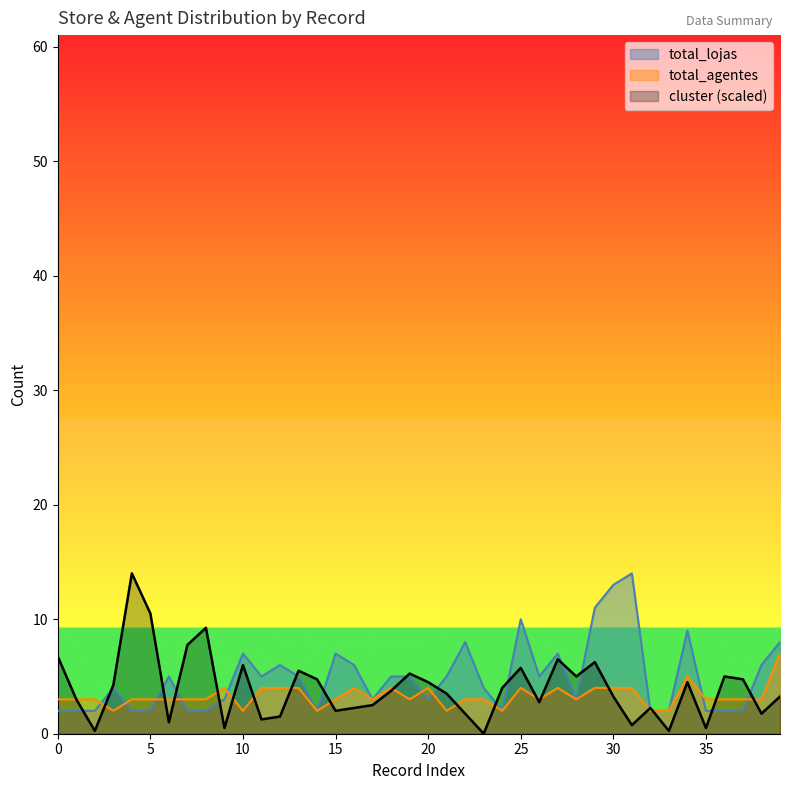

What is the maximum value for total_agentes?

7.0